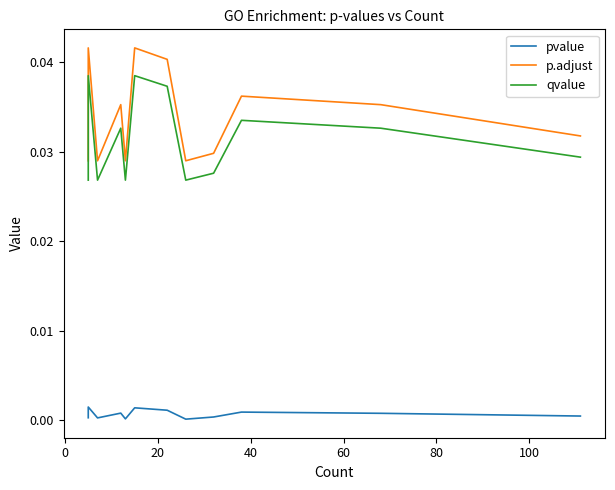

The value of qvalue at 11 is 0.1. True or false?

False